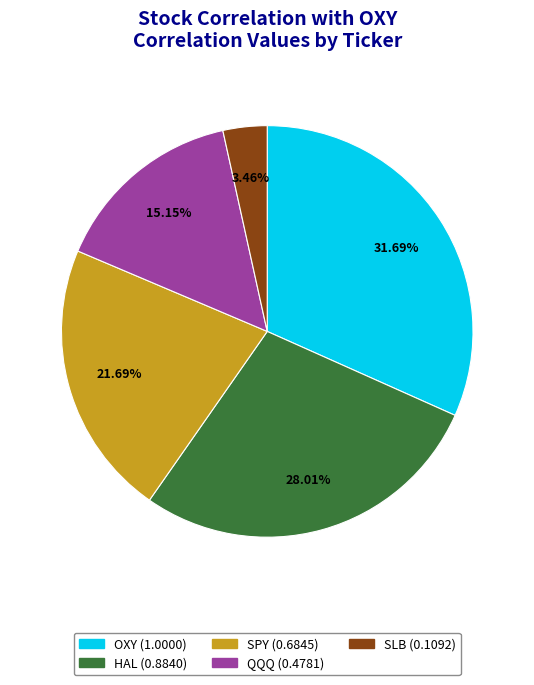

Which has a higher value, OXY or HAL?

OXY